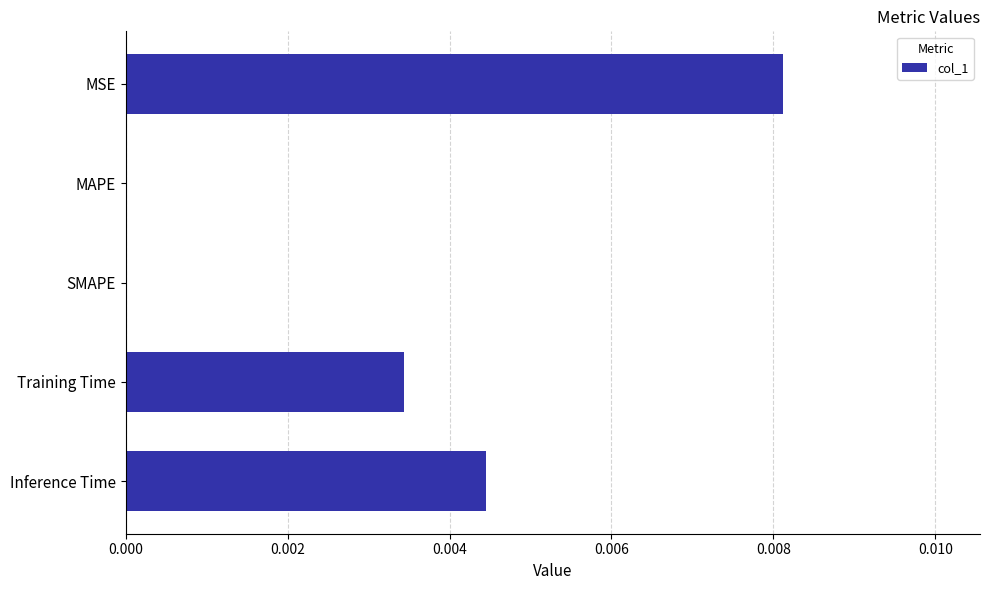

The chart shows a value of 0.0 at MAPE. True or false?

True